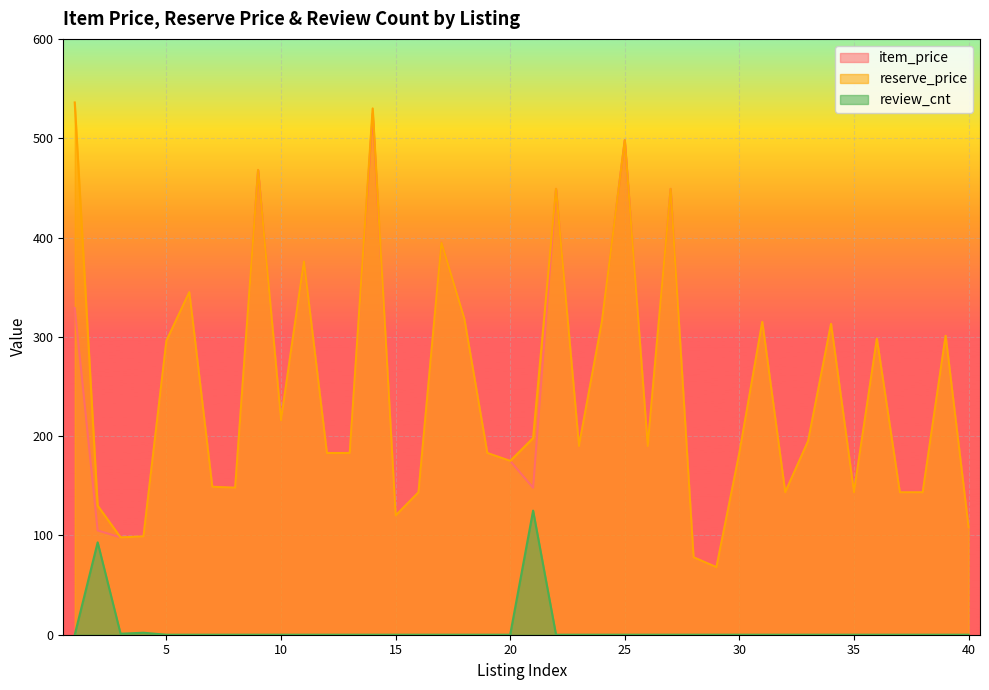

List the labels in order of review_cnt value, smallest first.

1, 5, 6, 7, 8, 9, 10, 11, 12, 13, 14, 15, 16, 17, 18, 19, 20, 22, 23, 24, 25, 26, 27, 28, 29, 30, 31, 32, 33, 34, 35, 36, 37, 38, 39, 40, 3, 4, 2, 21